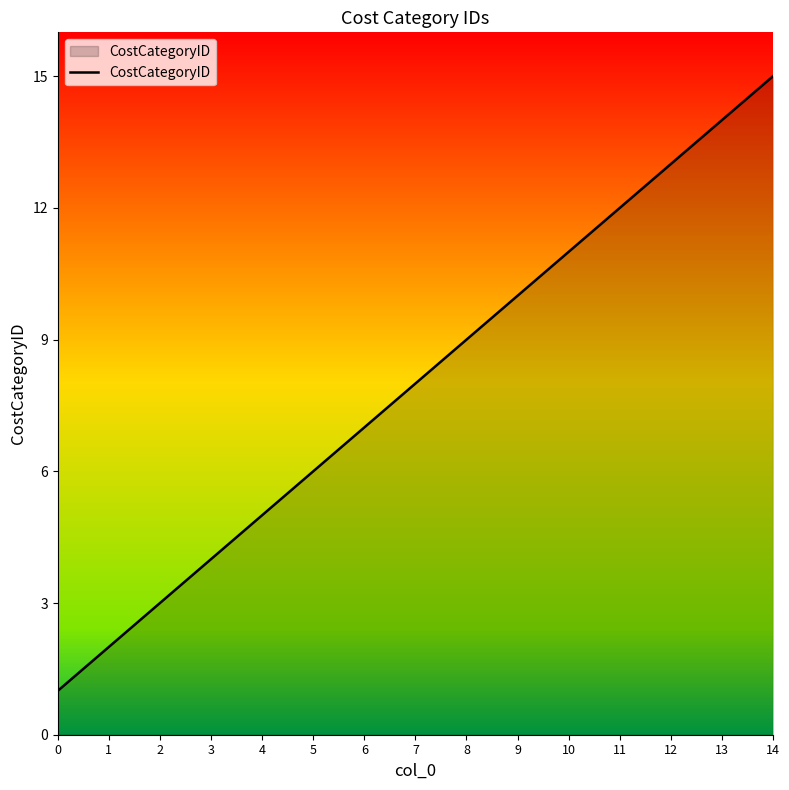

What is the difference between the values at 12 and 3?

9